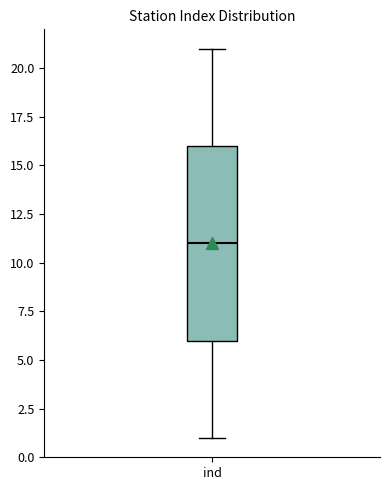

Where does the upper whisker of the box for ind end on the y-axis? The values are not printed on the chart, so give them approximately, as read against the axis.

21